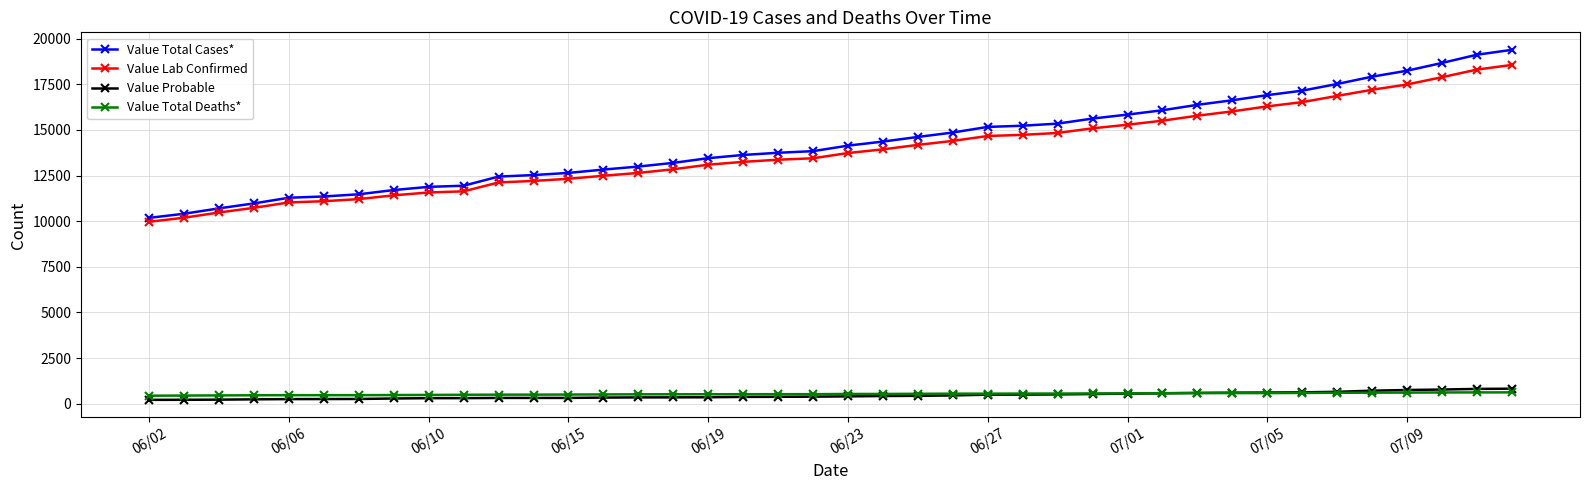

True or false: Value Total Deaths* and Value Total Cases* cross at least once.

False